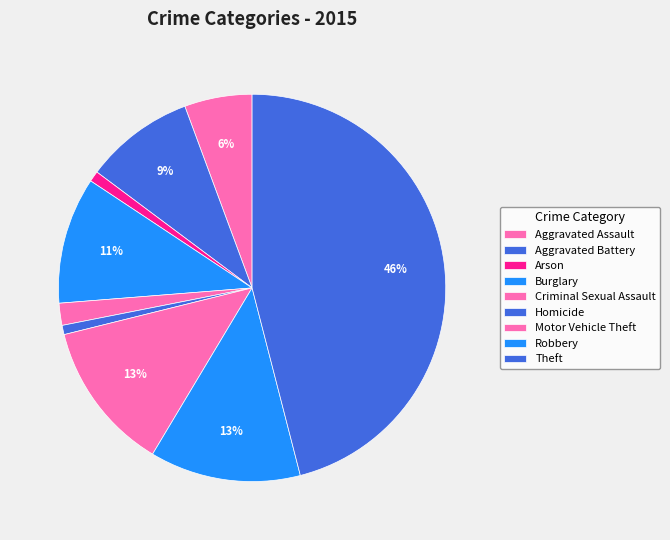

To the nearest percent, what portion does Aggravated Battery represent?

9%